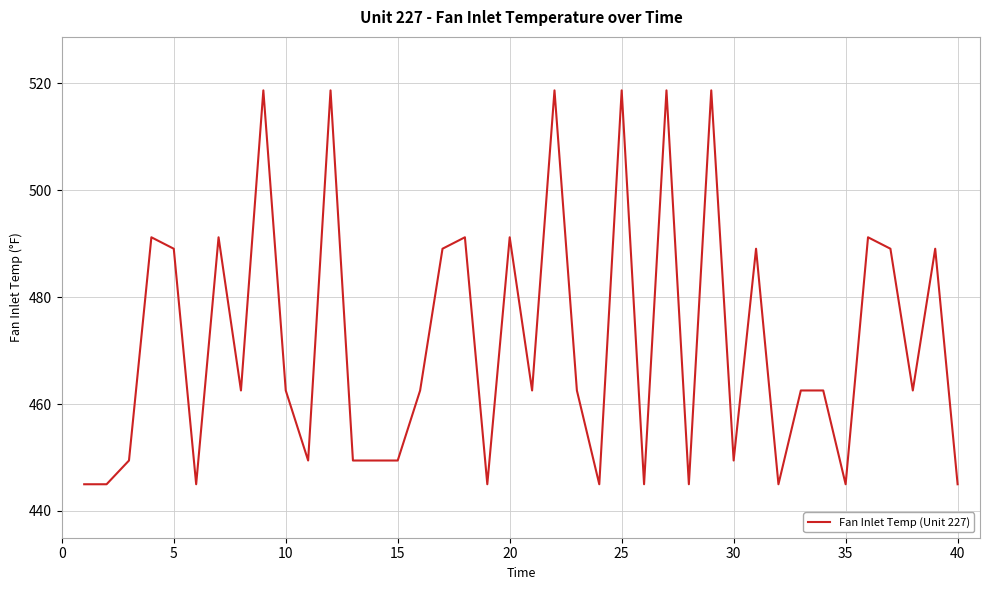

What is the sum of all values?

18860.2